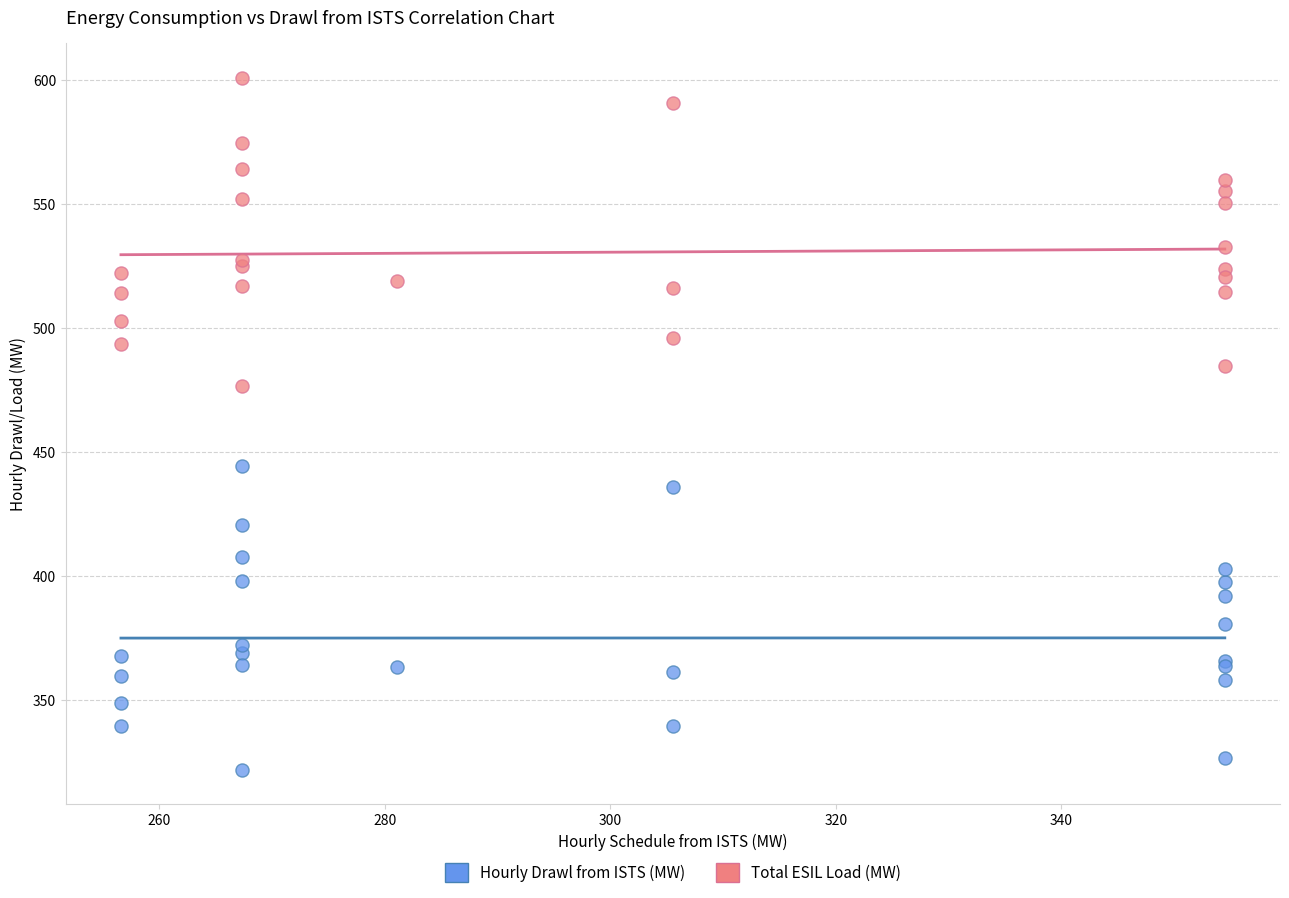

In the Total ESIL Load (MW) series, what Y value is closest to 538?

532.7